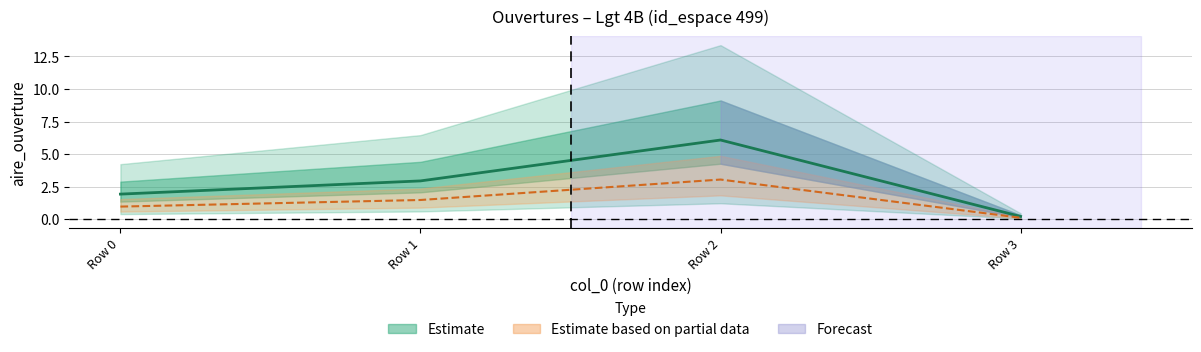

Reading left to right, what are all the values shown in this chart?

1.9	2.9	6.1	0.2